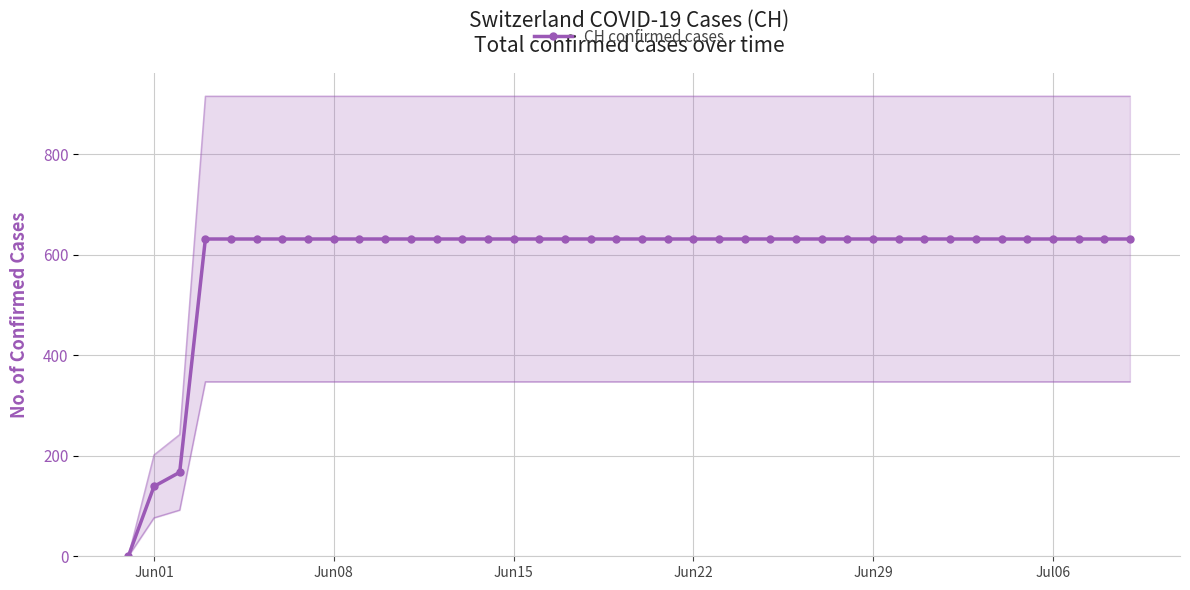

Reading left to right, extract all data points from this chart.

0	139	167	631	631	631	631	631	631	631	631	631	631	631	631	631	631	631	631	631	631	631	631	631	631	631	631	631	631	631	631	631	631	631	631	631	631	631	631	631